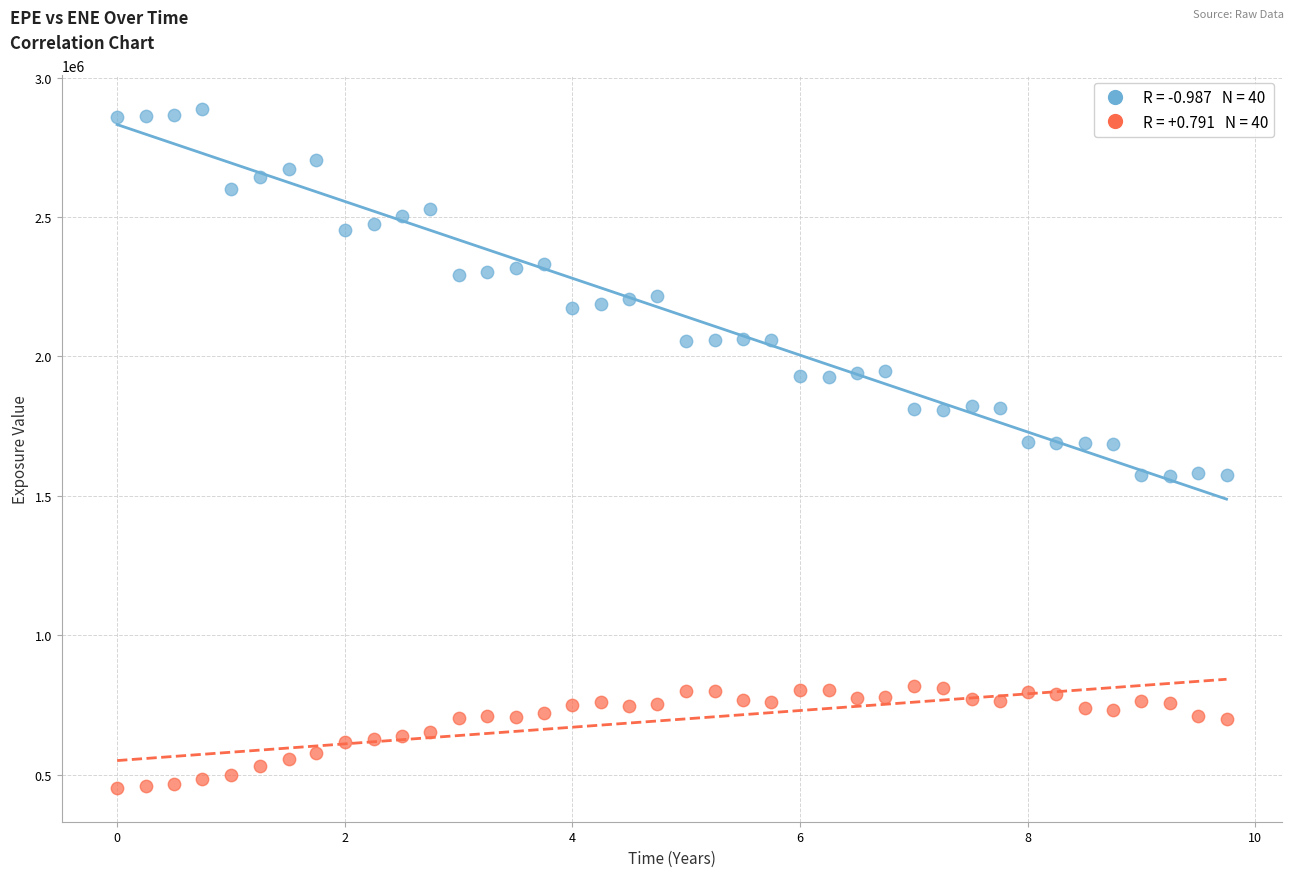

Across all data points, what is the range of X values (max minus min)?

9.7